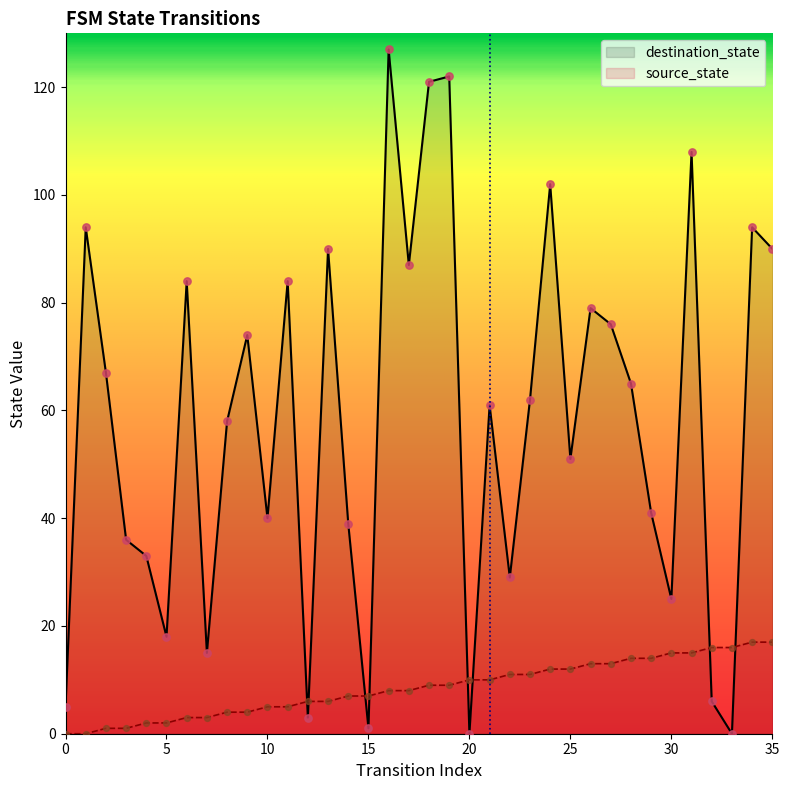

Which series contains the highest Y value?

destination_state